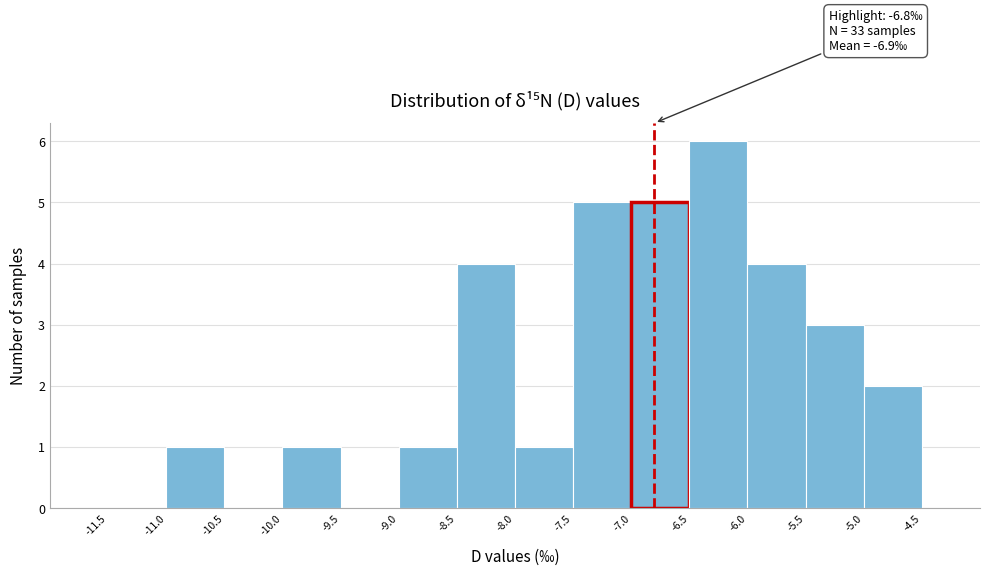

Which range on the x-axis has the tallest bar?

-6.5 to -6.0